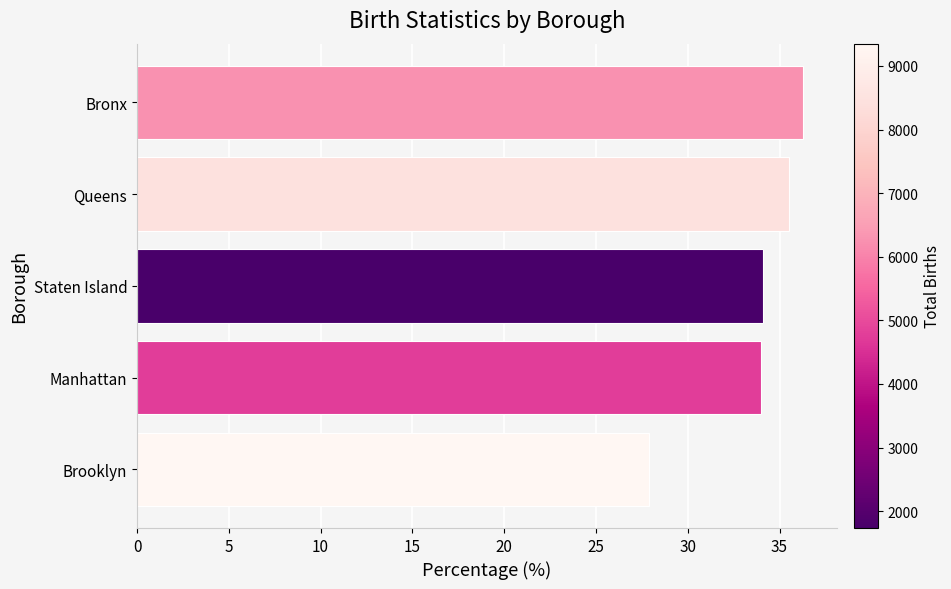

How many bars are there in total?

5